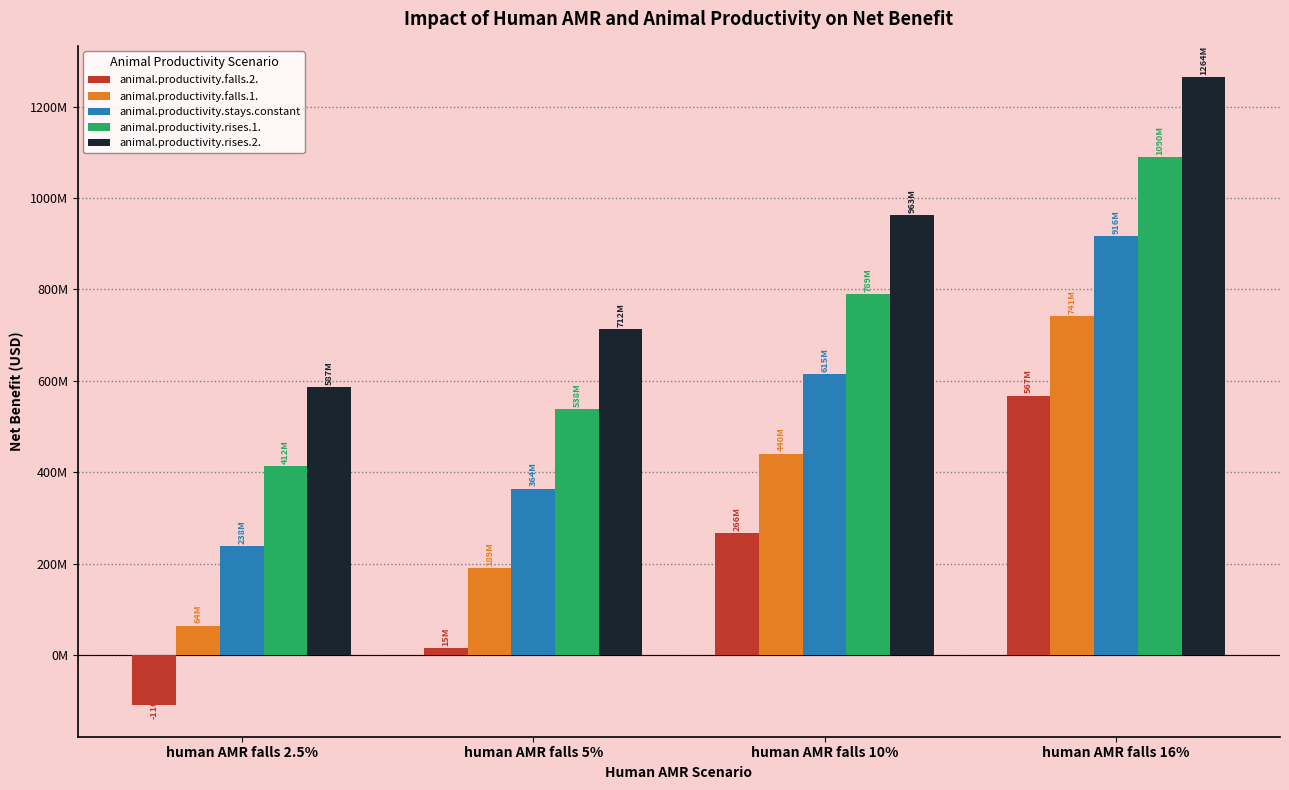

Are the bars grouped side by side (vs. stacked)?

Yes